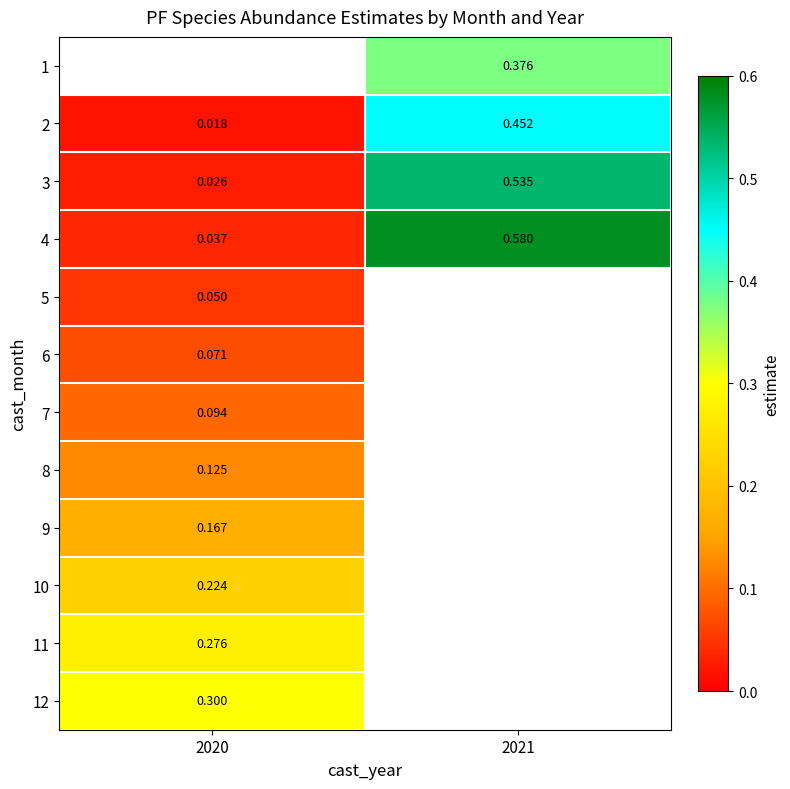

Count the number of categories in the chart.

2